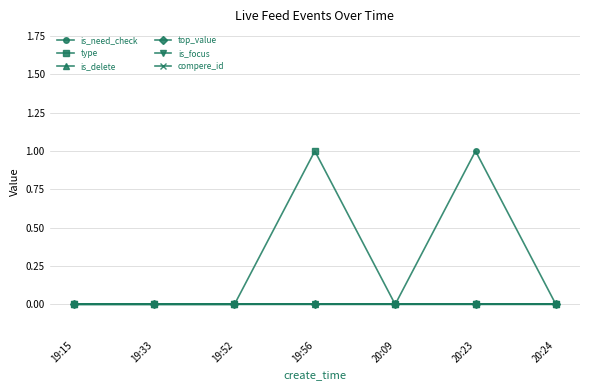

Which series has the largest total across all categories?

is_need_check